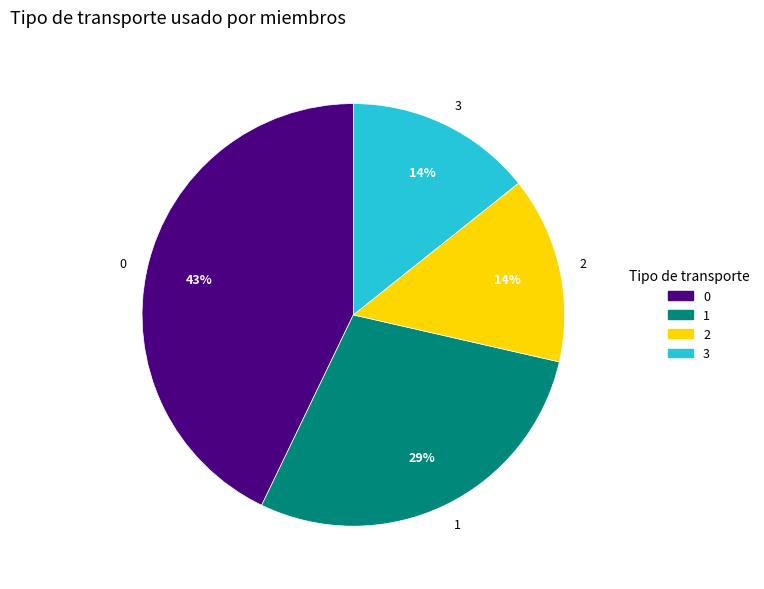

Approximately how many times larger is the value at 3 compared to 2?

1.0